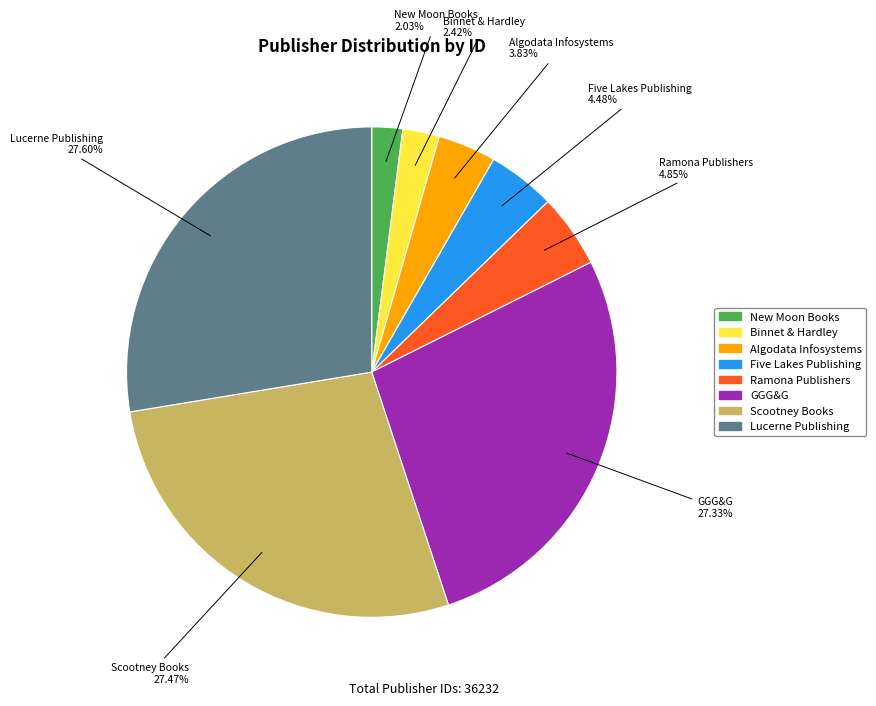

Between Ramona Publishers and Binnet & Hardley, which is larger?

Ramona Publishers